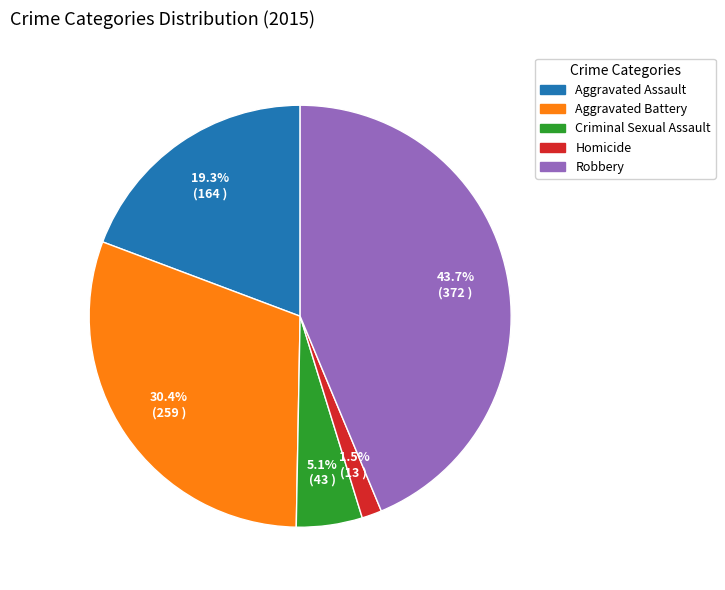

Which has a higher value, Robbery or Aggravated Assault?

Robbery